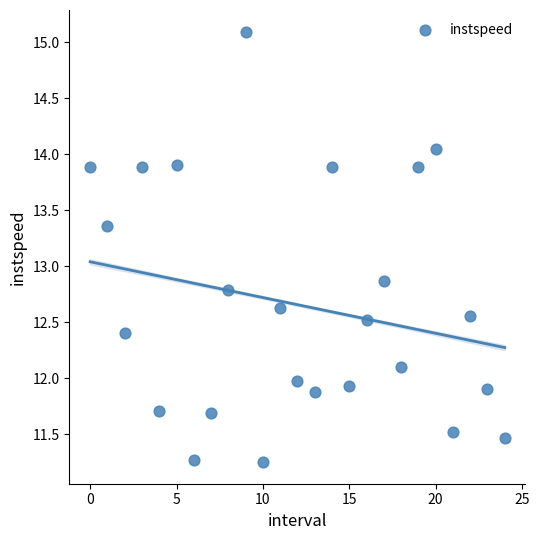

What Y value in the scatter plot is closest to 13?

12.9